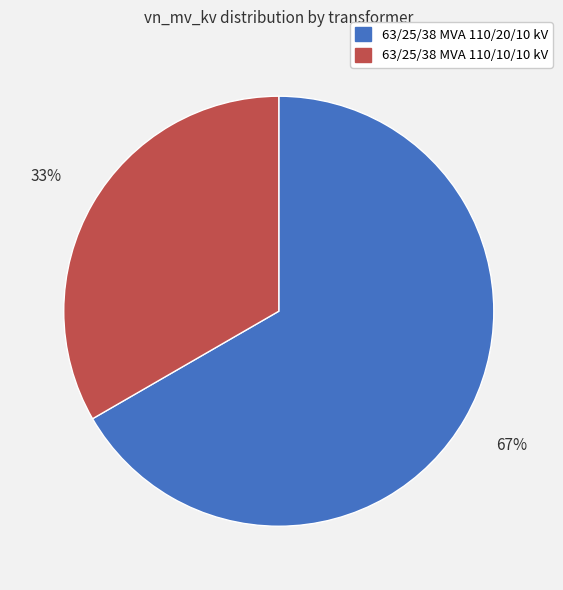

How many segments does this pie chart have?

2